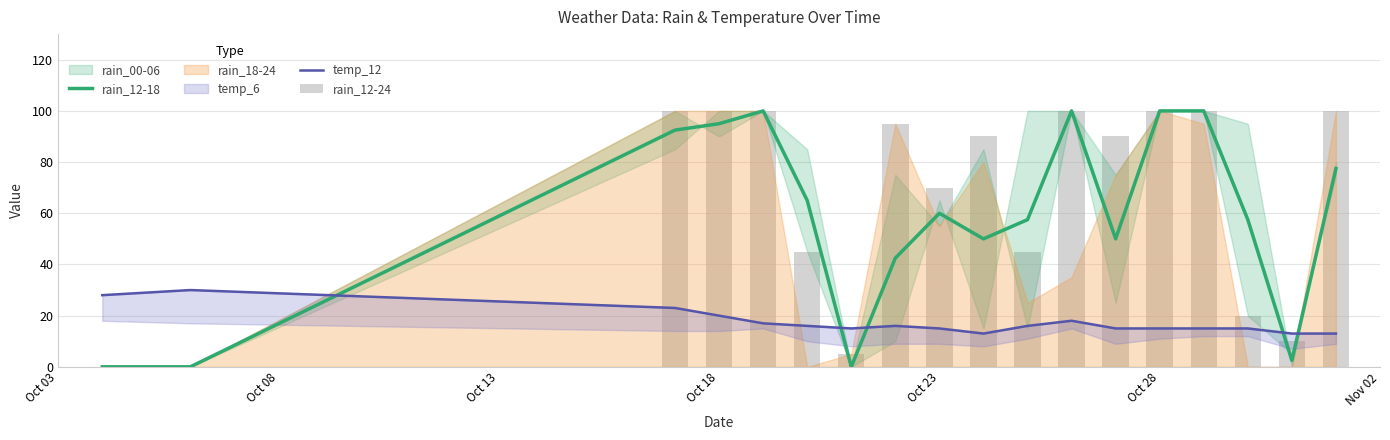

What is the difference between the maximum and minimum values in the rain_12-18 series?

100.0